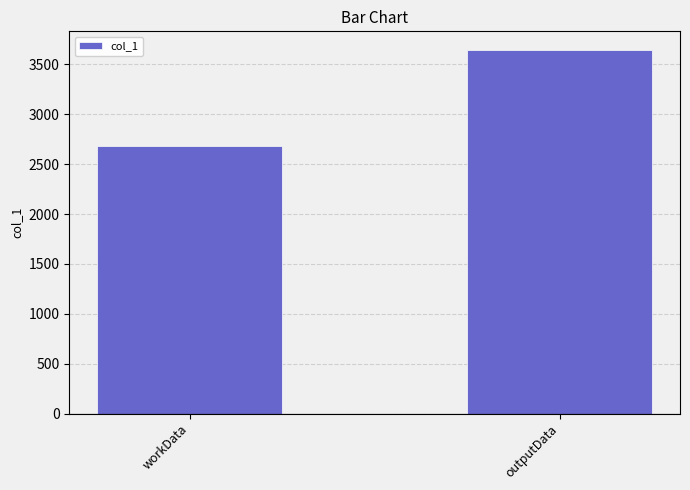

How many data points are less than 3649?

1